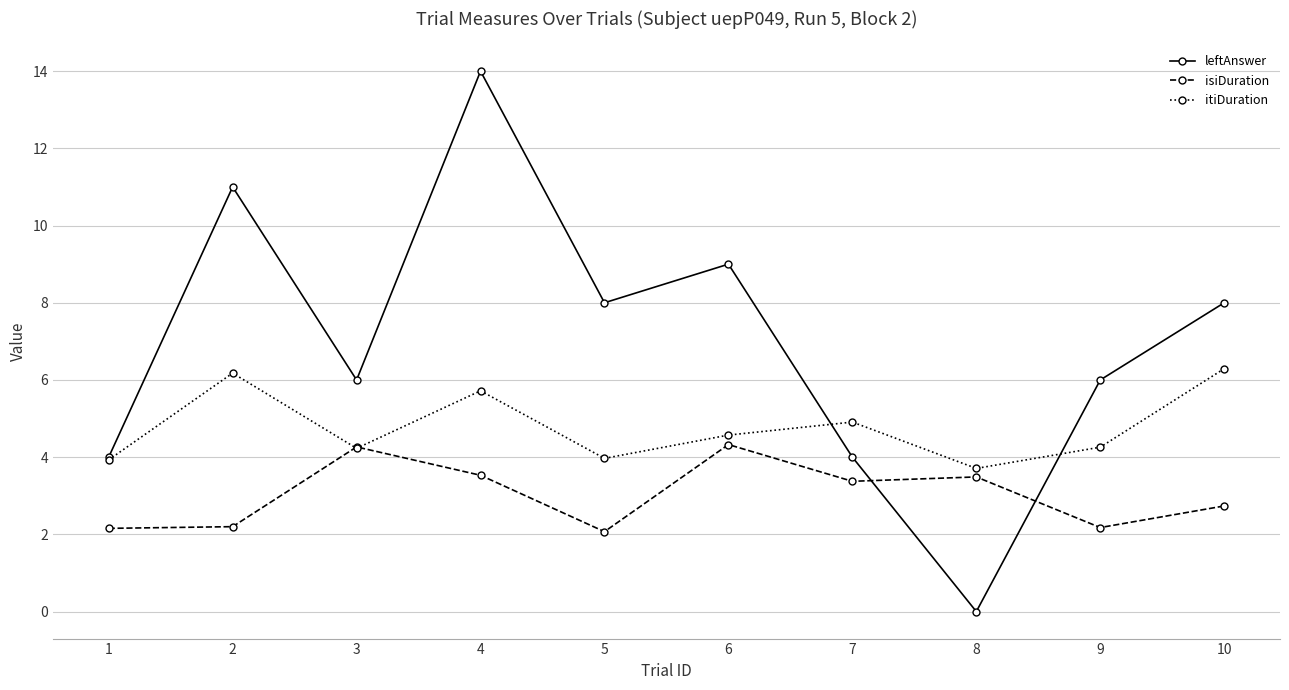

Count the number of categories in the chart.

10